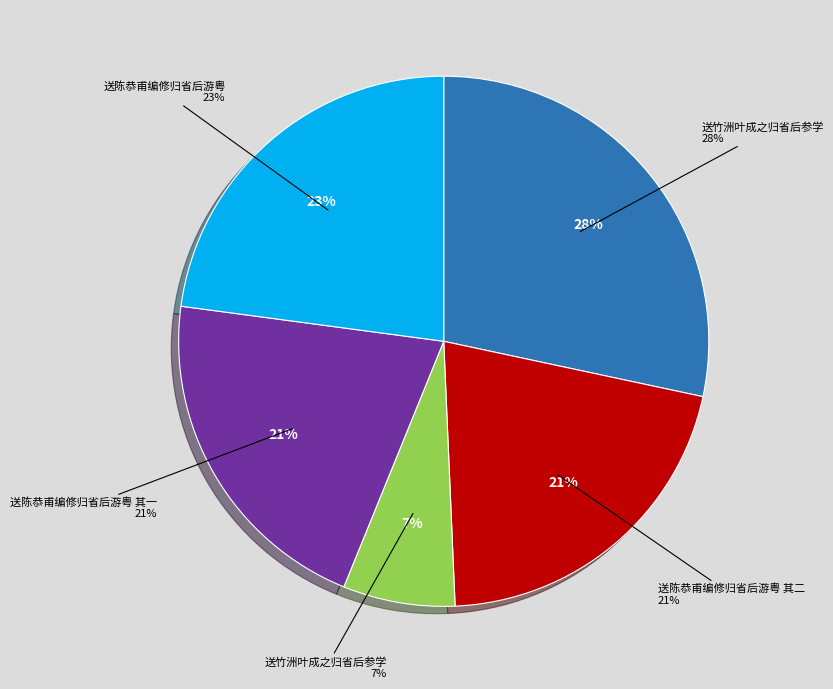

What percentage is the 送竹洲叶成之归省后参学 slice, to the nearest percent?

28%